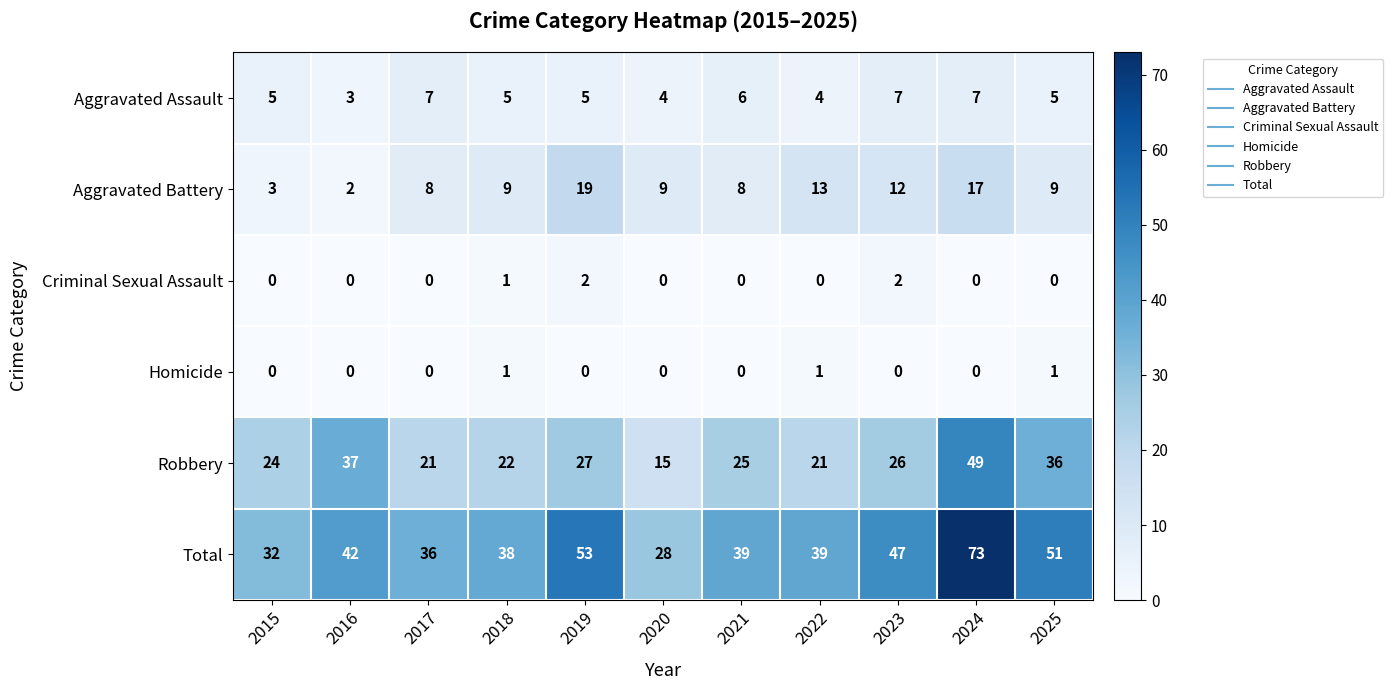

What is the maximum value shown in the chart?

73